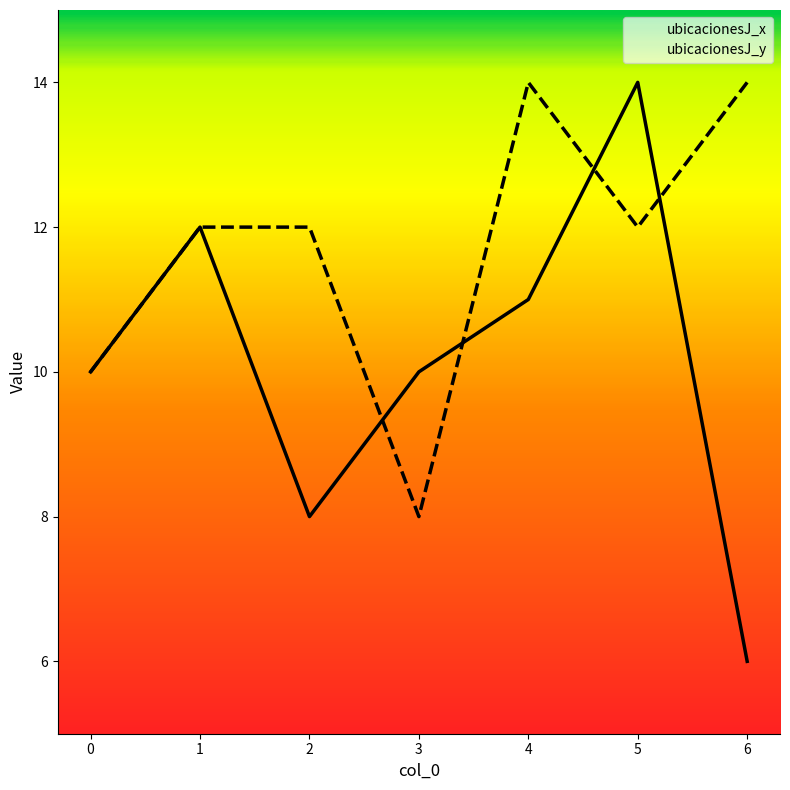

Does the chart have visible grid lines?

No